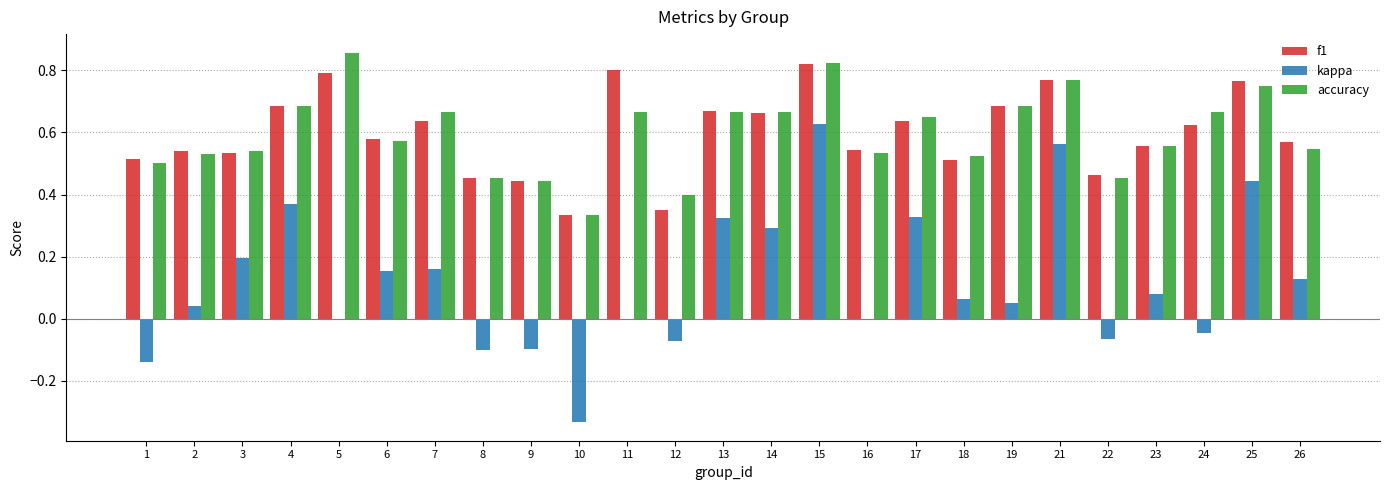

Which series changed the most between 2 and 5?

accuracy